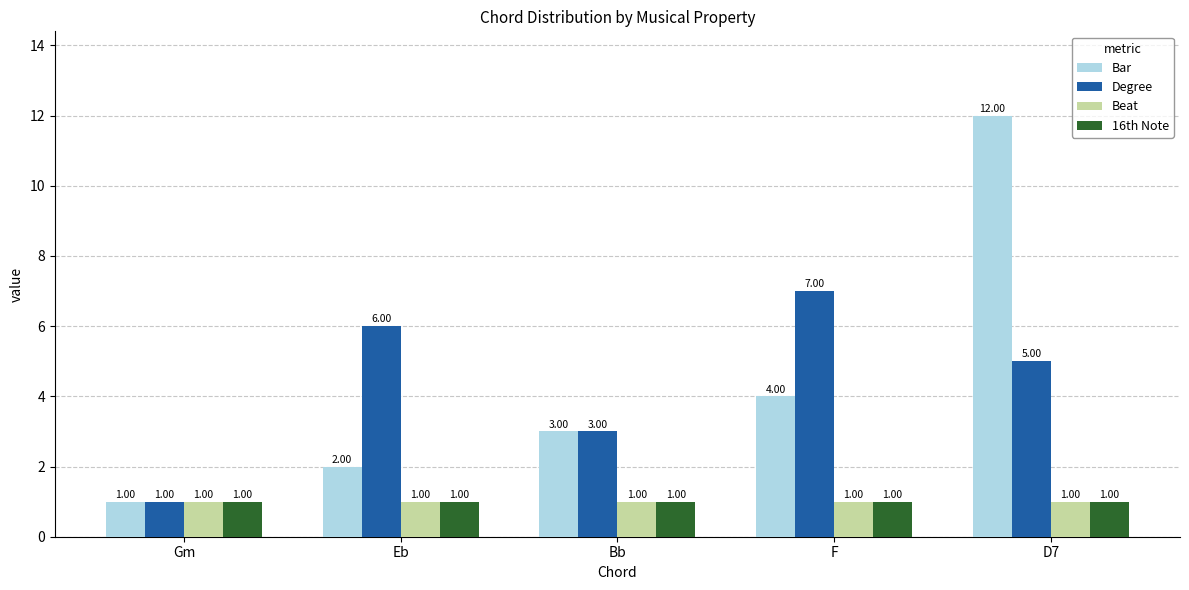

How many values in the Bar series are below 3?

2